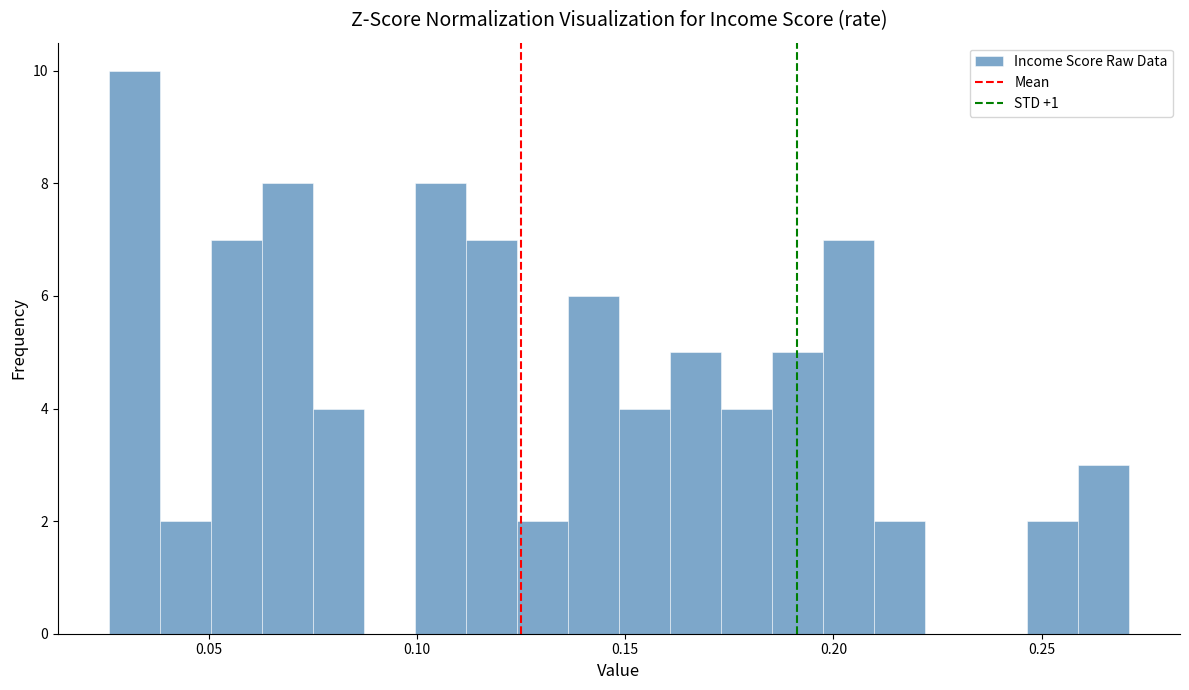

Read against the x-axis, roughly where is the centre of the tallest bar?

0.030